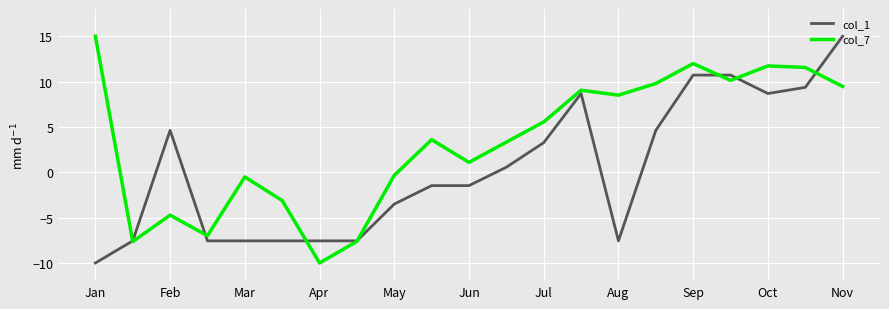

Does the chart have visible grid lines?

Yes